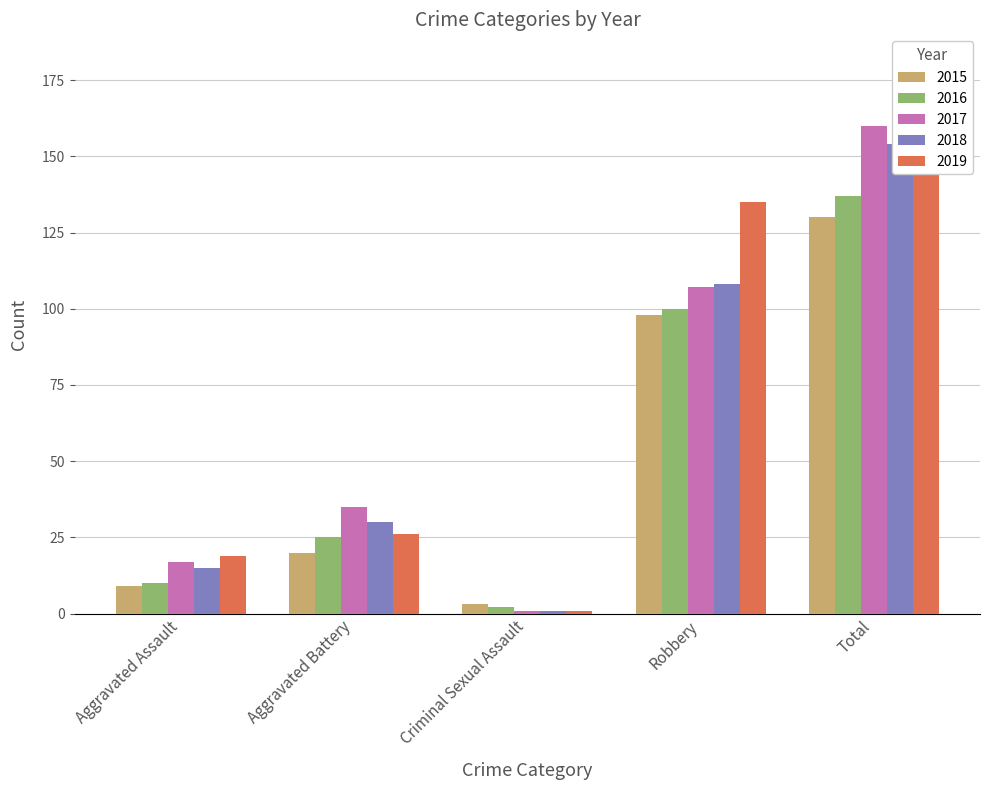

Is the value of 2019 at Aggravated Battery greater than the value of 2018 at Robbery?

No